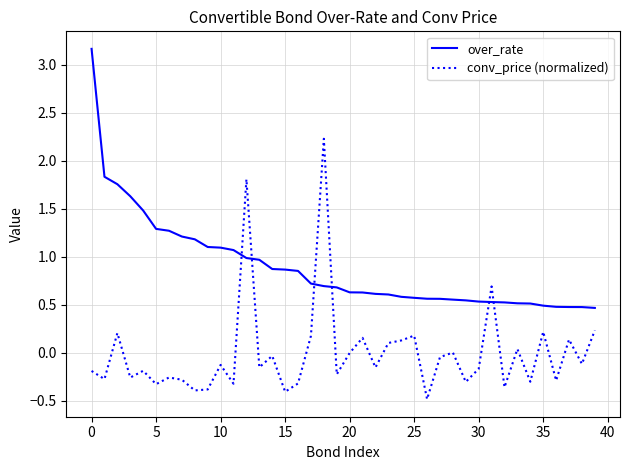

What is the difference between the second highest and second lowest values in the conv_price (normalized) series?

2.2